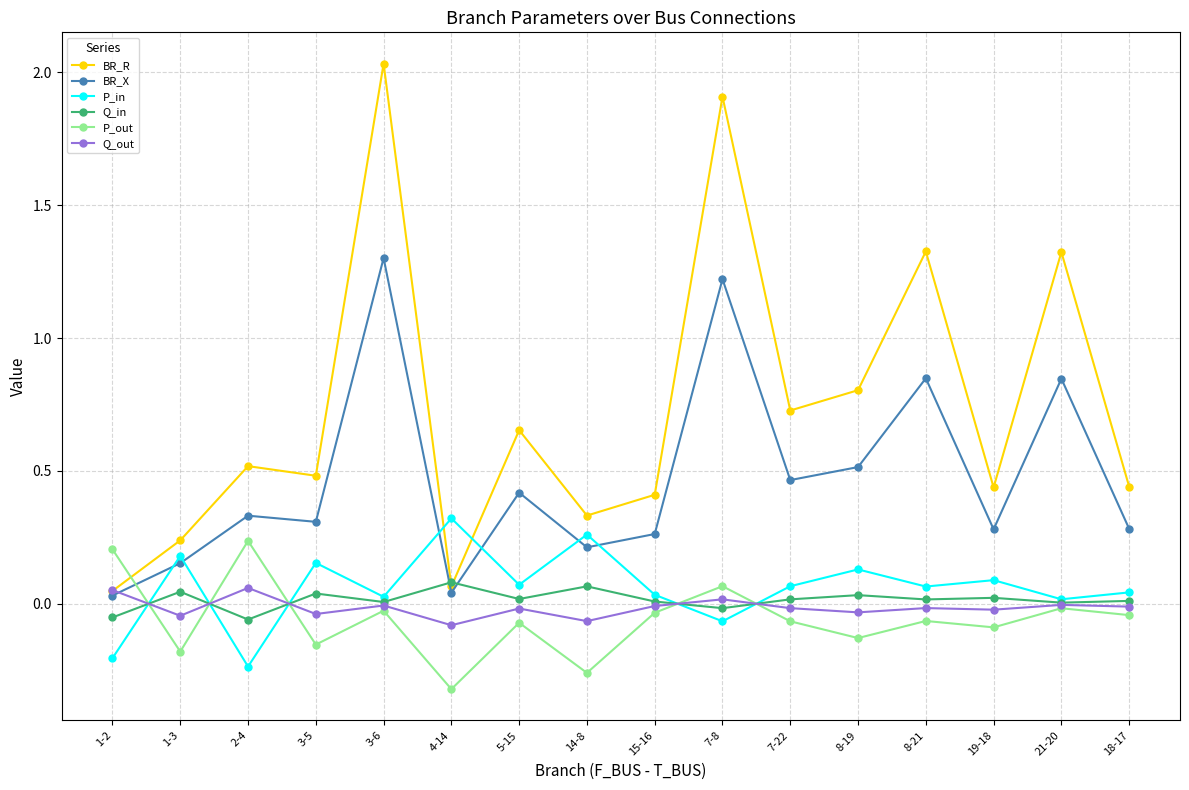

True or false: P_in has more than 2 interior local peaks.

True